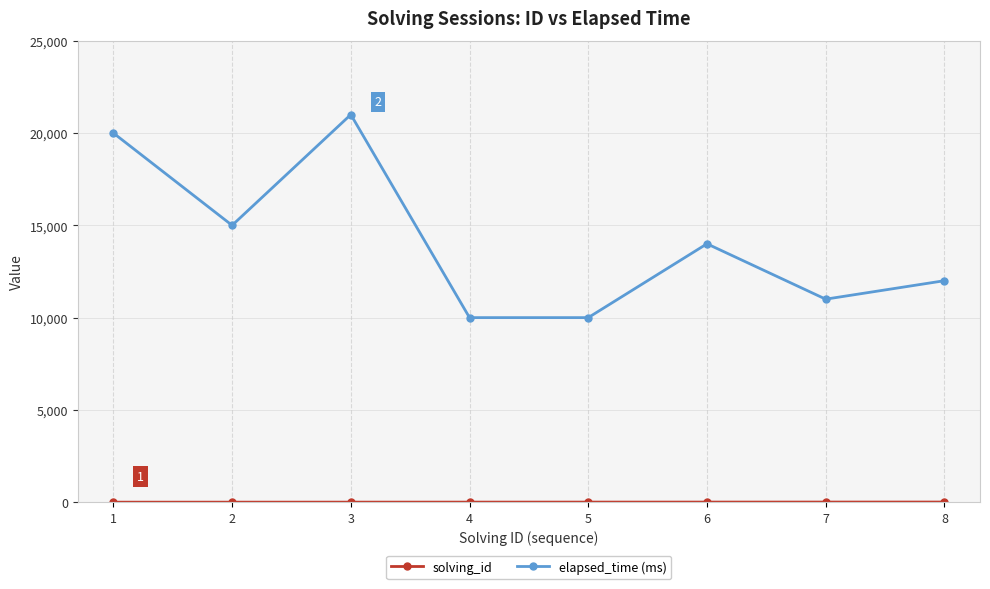

What is the difference between the highest and lowest values at 2?

14998